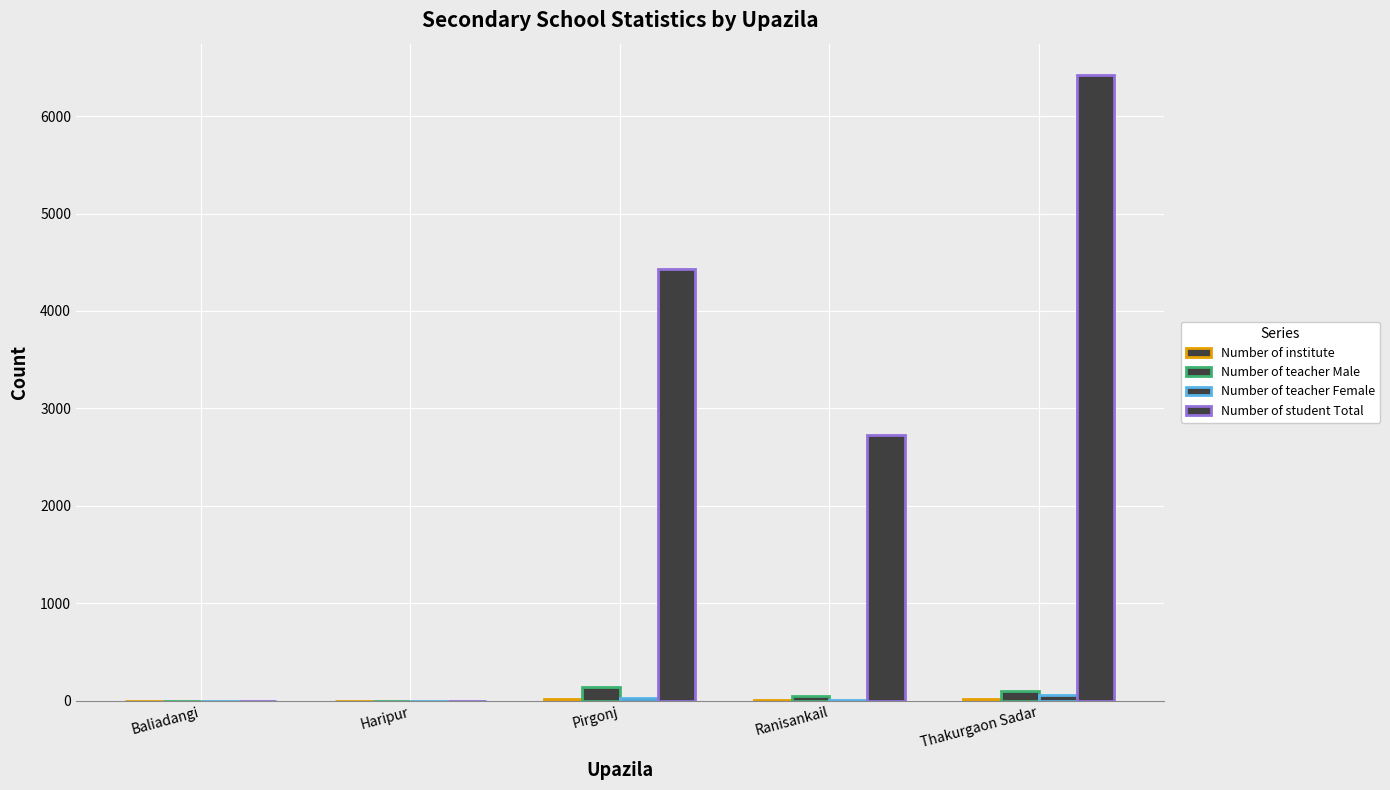

How many series are shown in this chart?

4